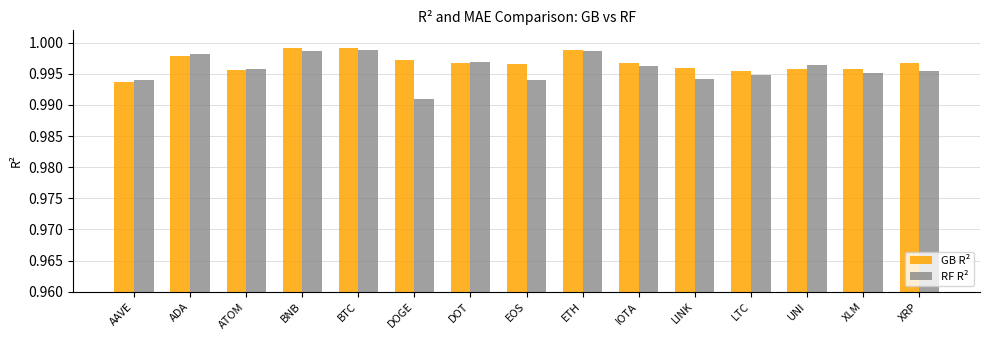

How many bars are there in each group?

2